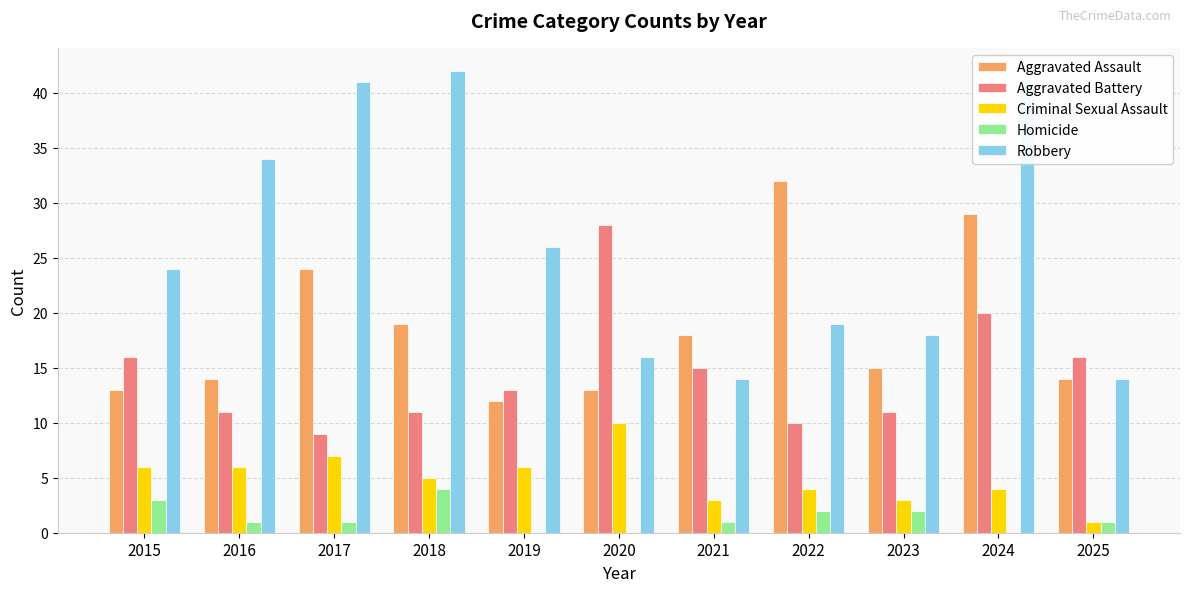

The value of Robbery at 2018 is 42. True or false?

True